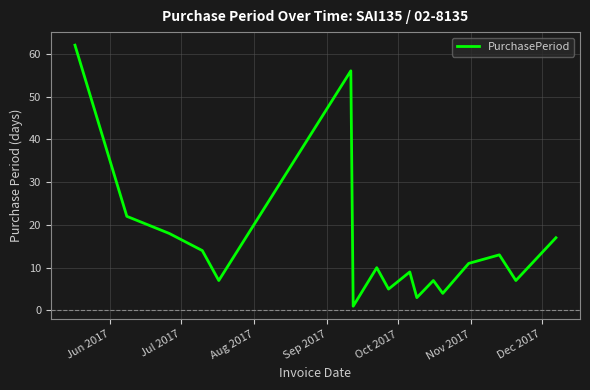

What is the difference between the maximum and minimum values?

61